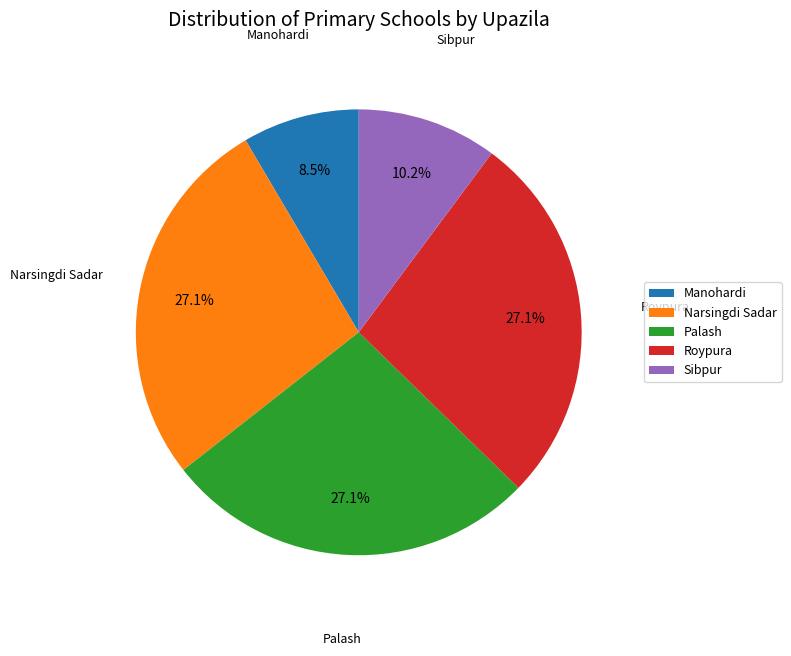

The Narsingdi Sadar slice represents 27% of the pie. True or false?

True